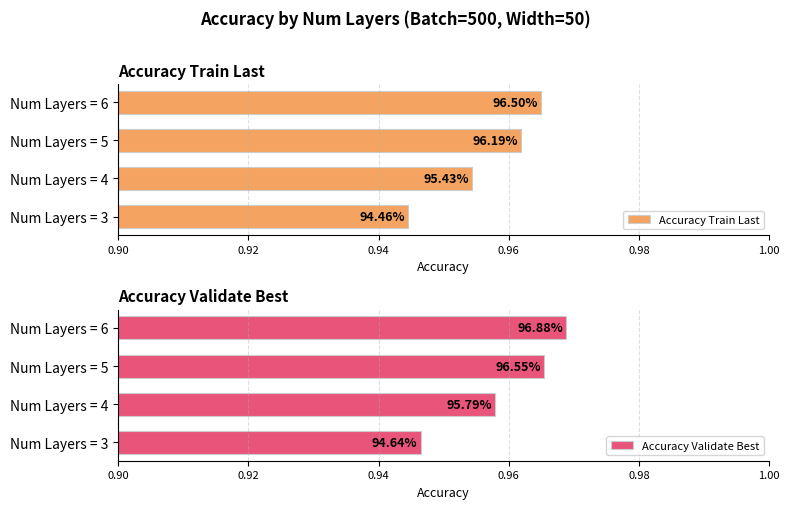

What is the sum of the Accuracy Train Last values at Num Layers = 4 and Num Layers = 5?

1.9